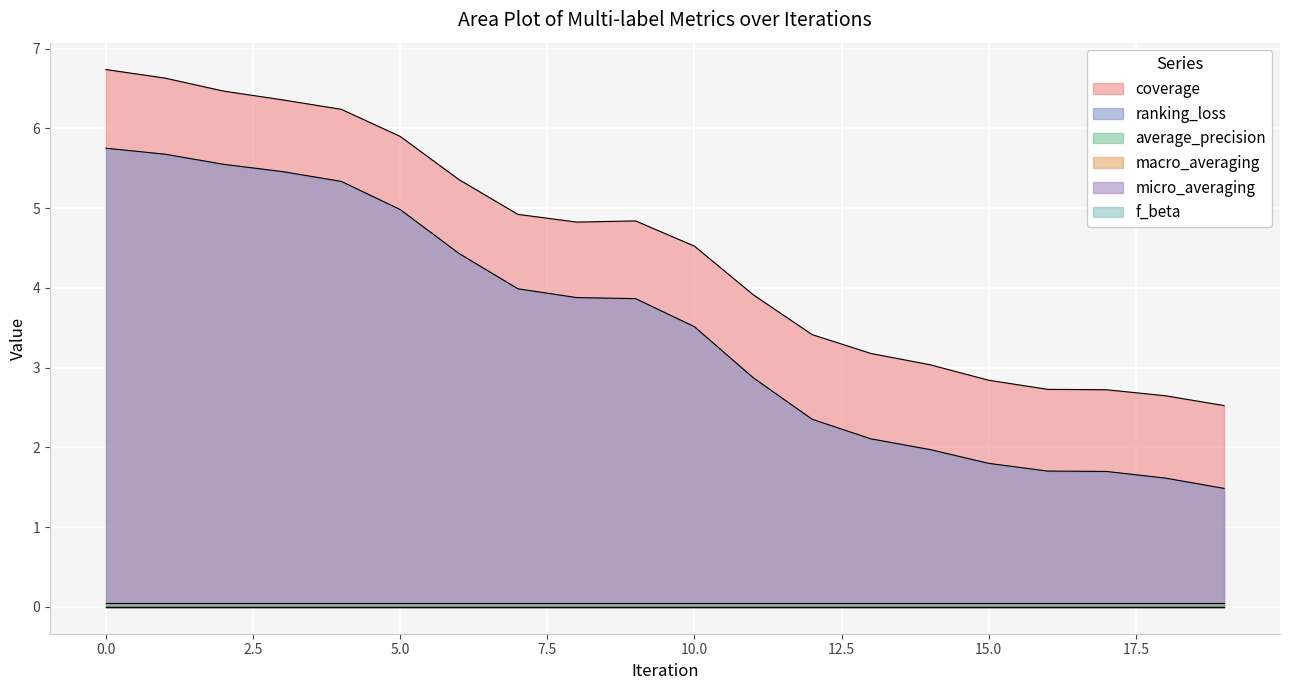

Is it true that ranking_loss equals 2.4 at 9?

False